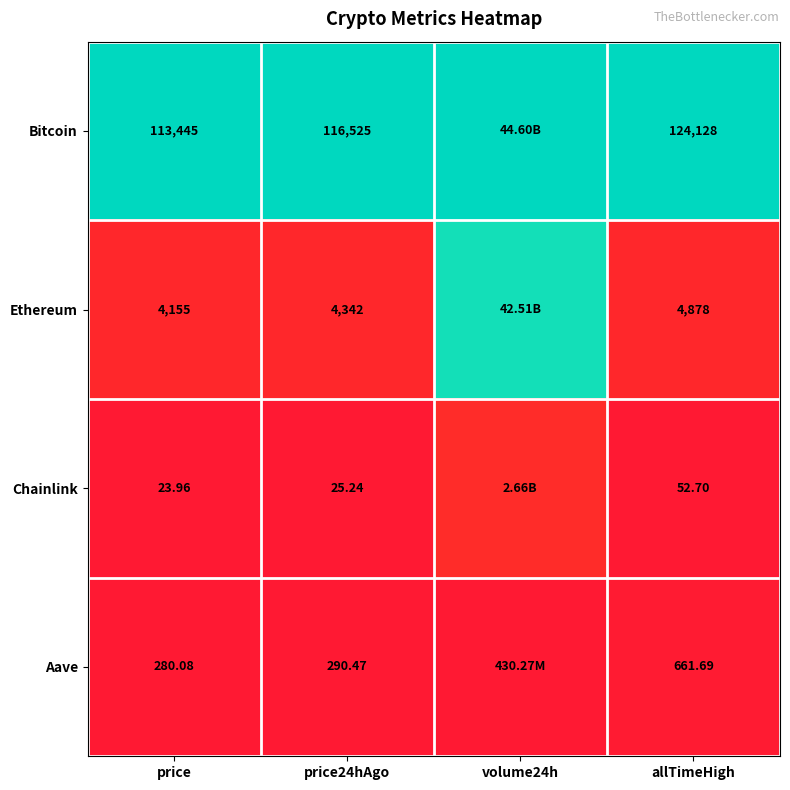

Is the value of Bitcoin at allTimeHigh greater than the value of Aave at price24hAgo?

Yes